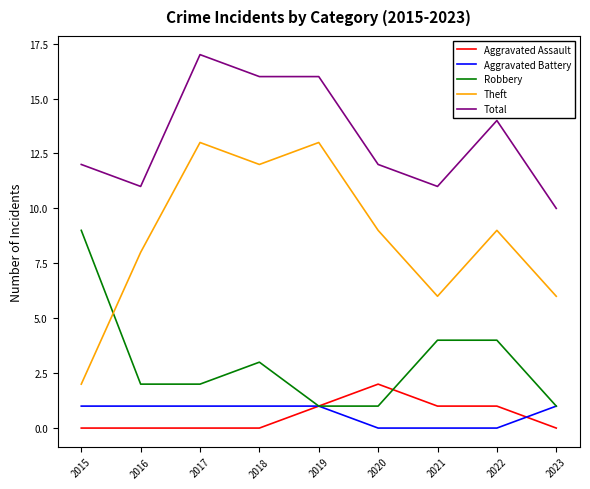

What is the highest value of the Aggravated Assault series?

2